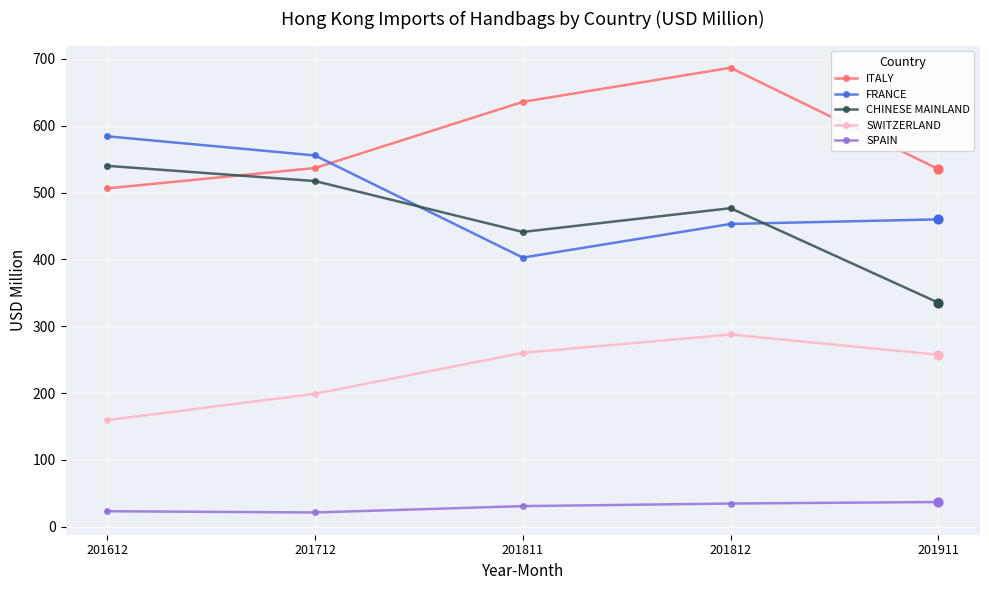

Which series changed the most between 201812 and 201911?

ITALY